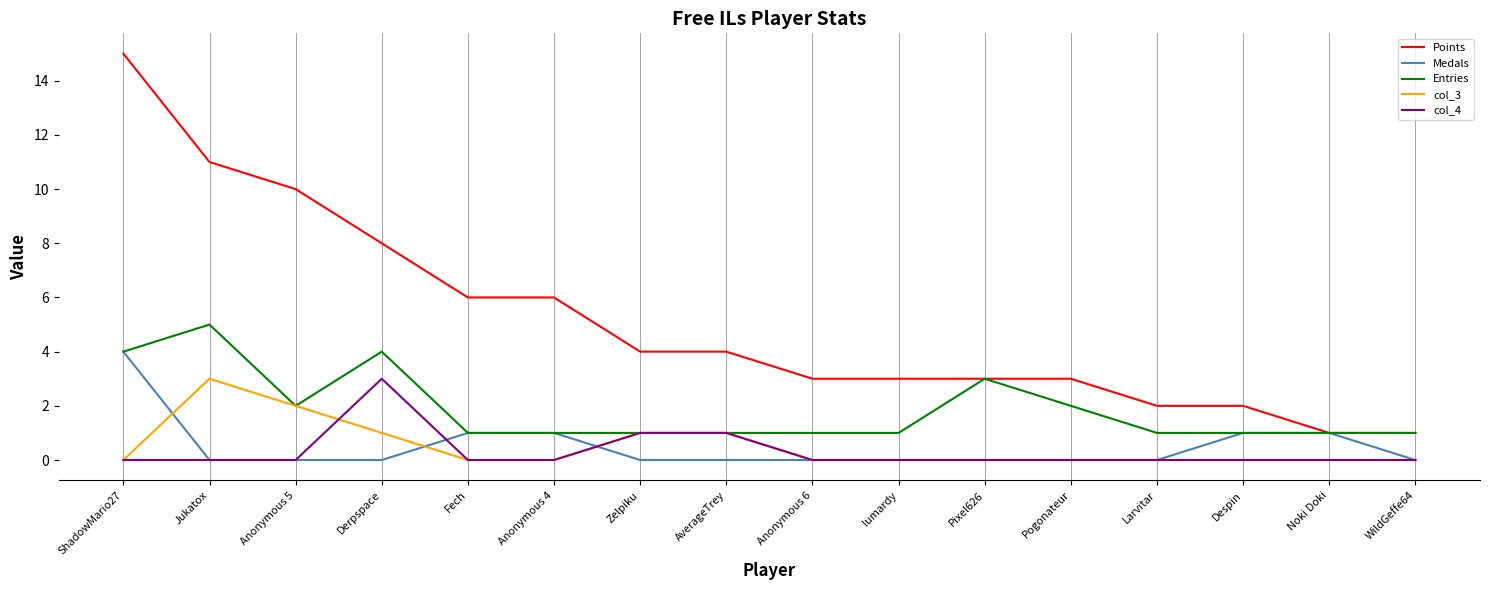

The col_3 series shows 1 at Zelpiku. True or false?

True